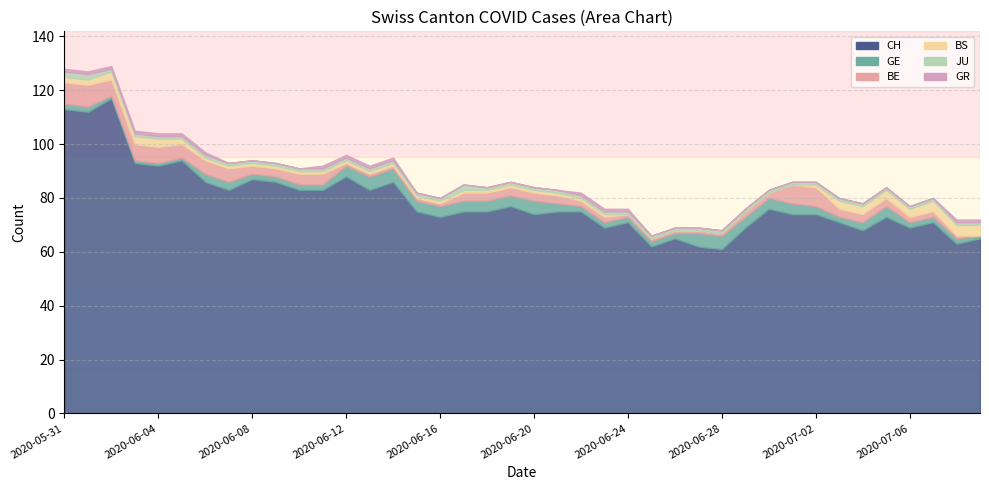

How many GE values are between 2 and 4?

30